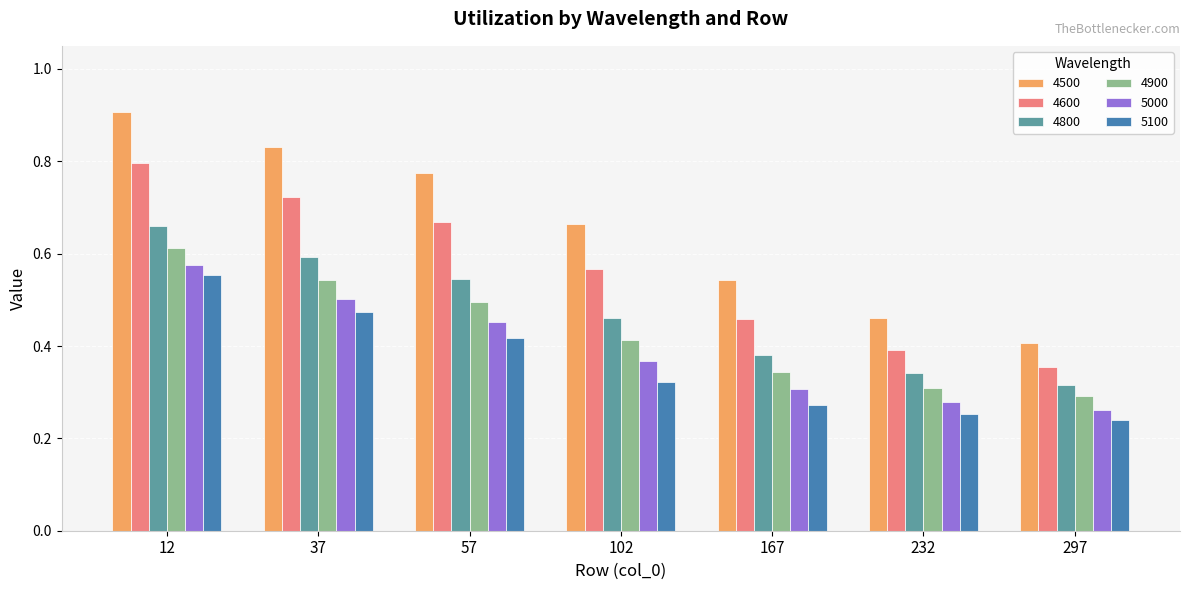

Which series has the largest range (max minus min)?

4500